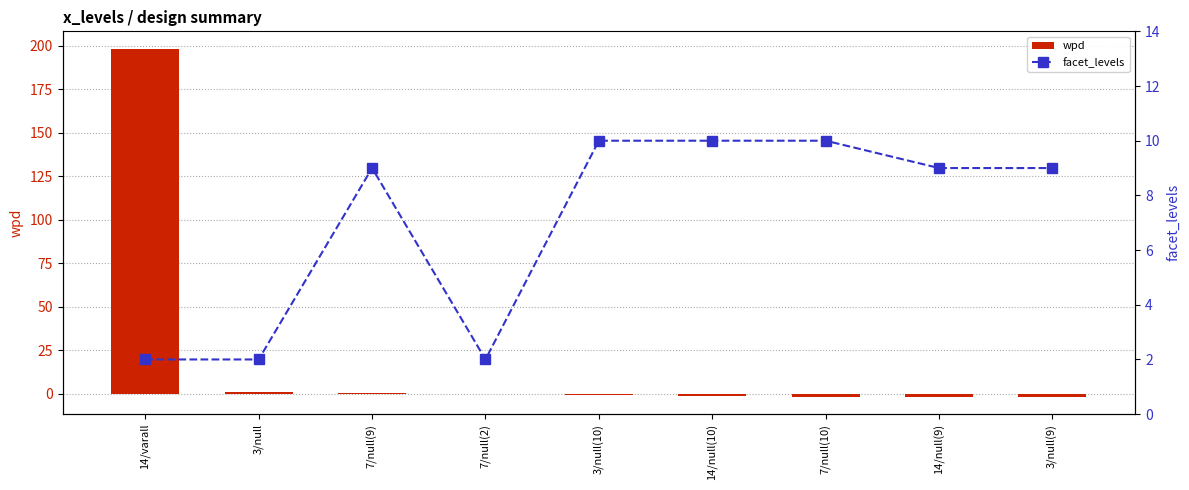

True or false: wpd has a value of -1.3 at 14/null(10).

True